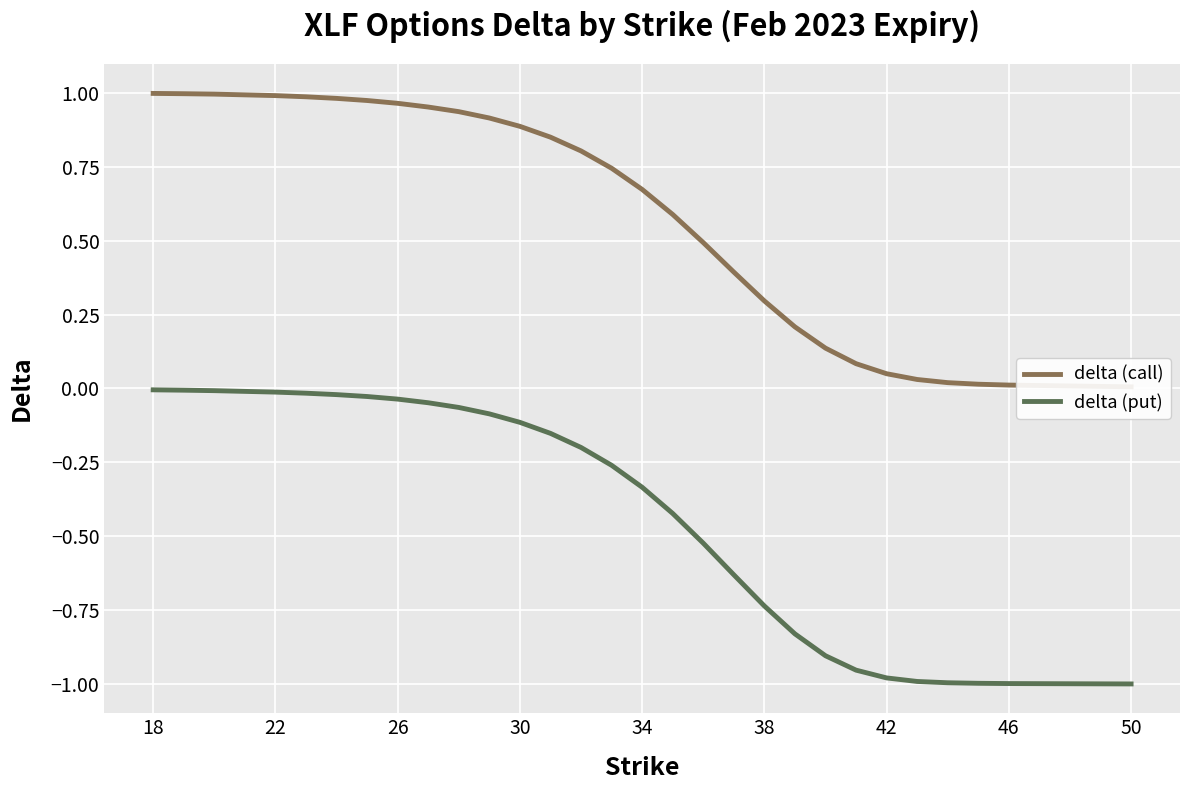

What is the difference between the second highest and second lowest values in the delta (call) series?

1.0